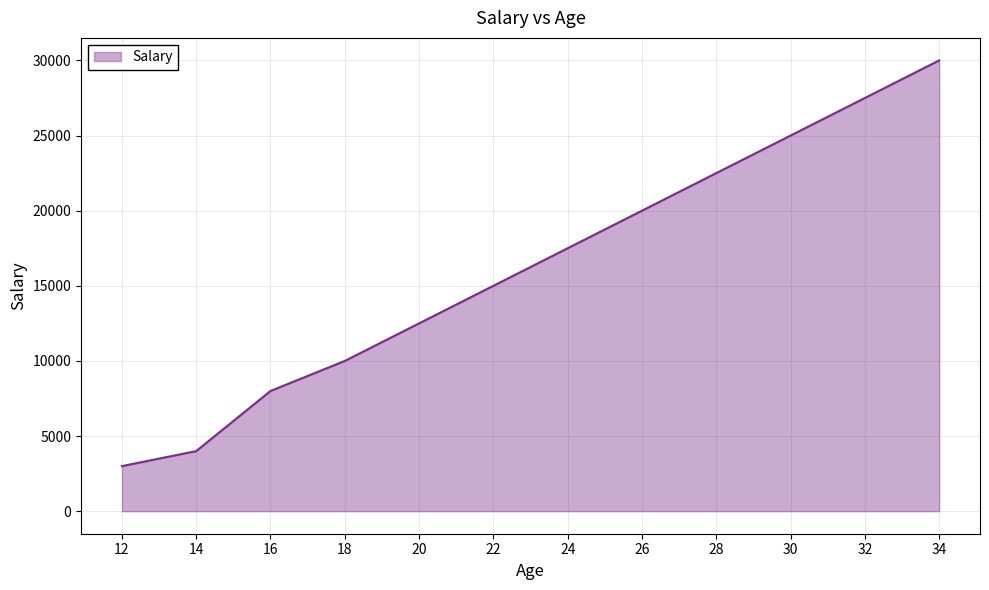

Is it true that the value at 34 is 43874?

False